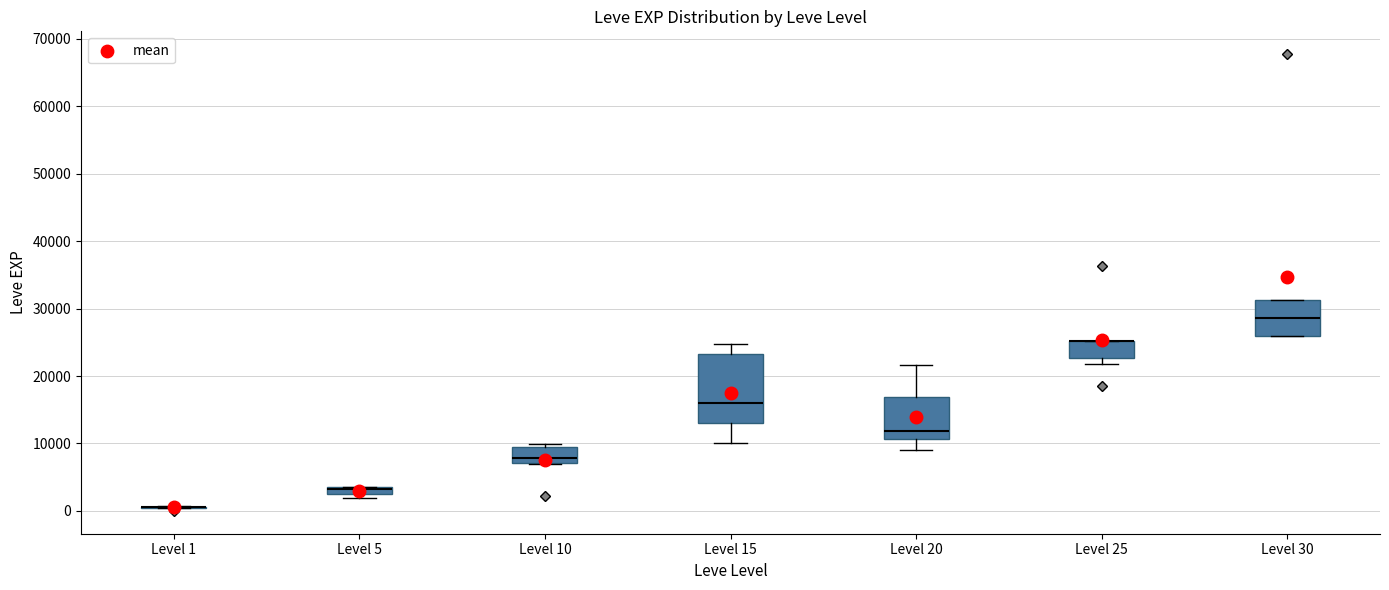

Where is the lower edge of the box for Level 25 on the y-axis? The values are not printed on the chart, so give them approximately, as read against the axis.

23000